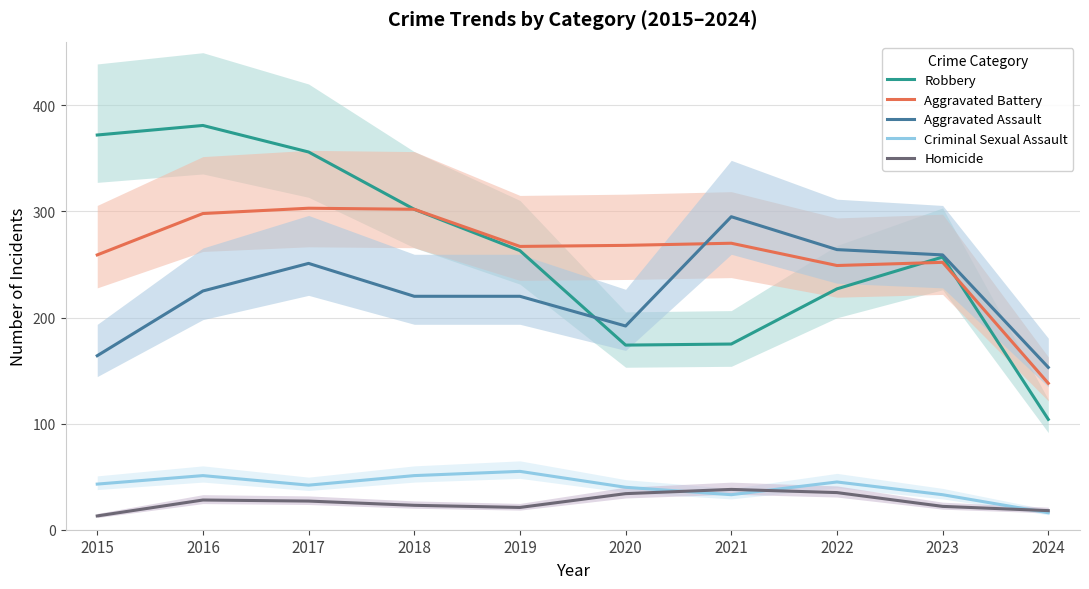

Does the chart have visible grid lines?

Yes